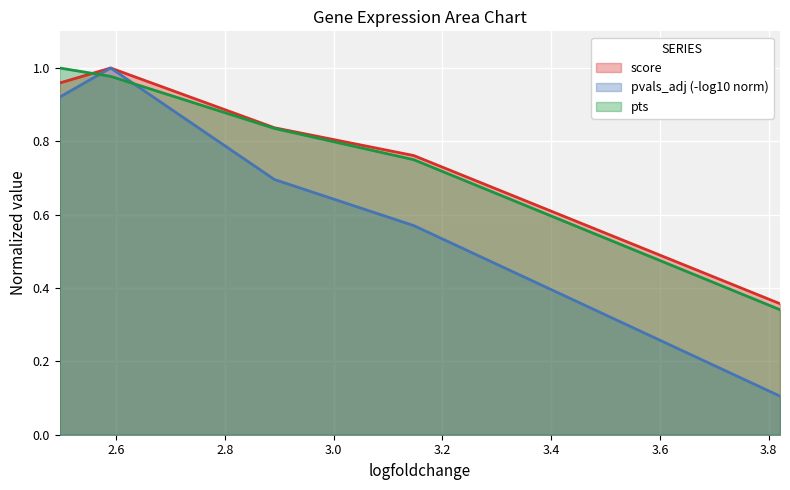

How many intersections are there between pts and score?

1